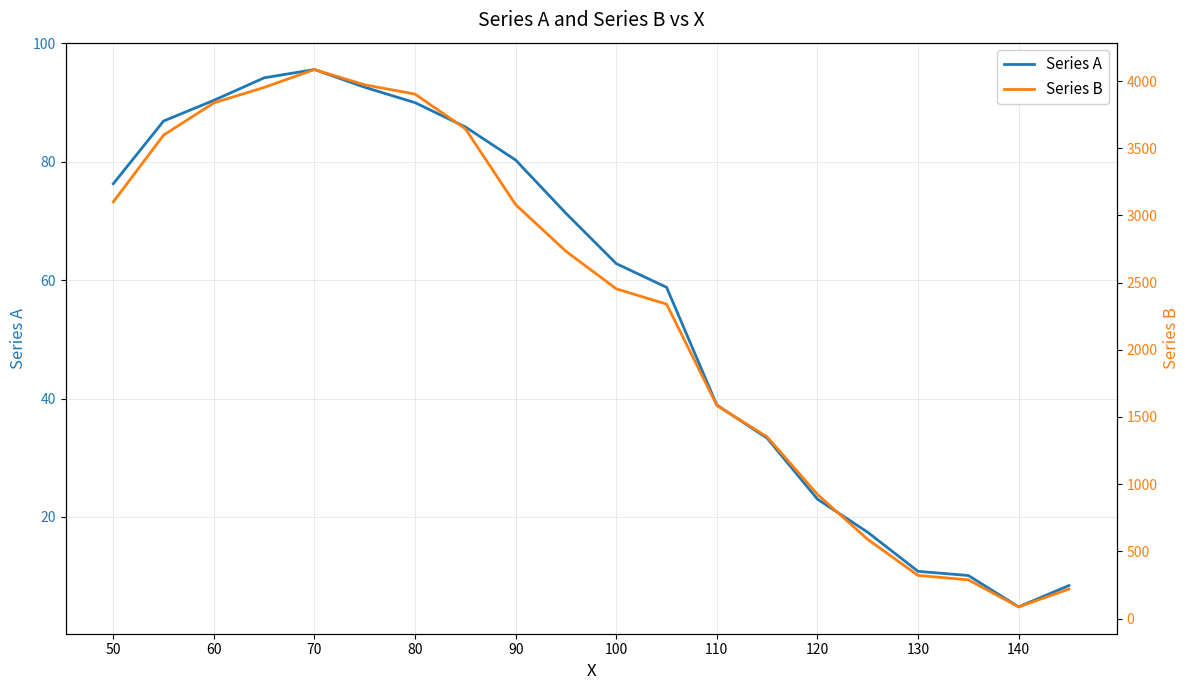

At how many categories does at least one series exceed 1653?

12